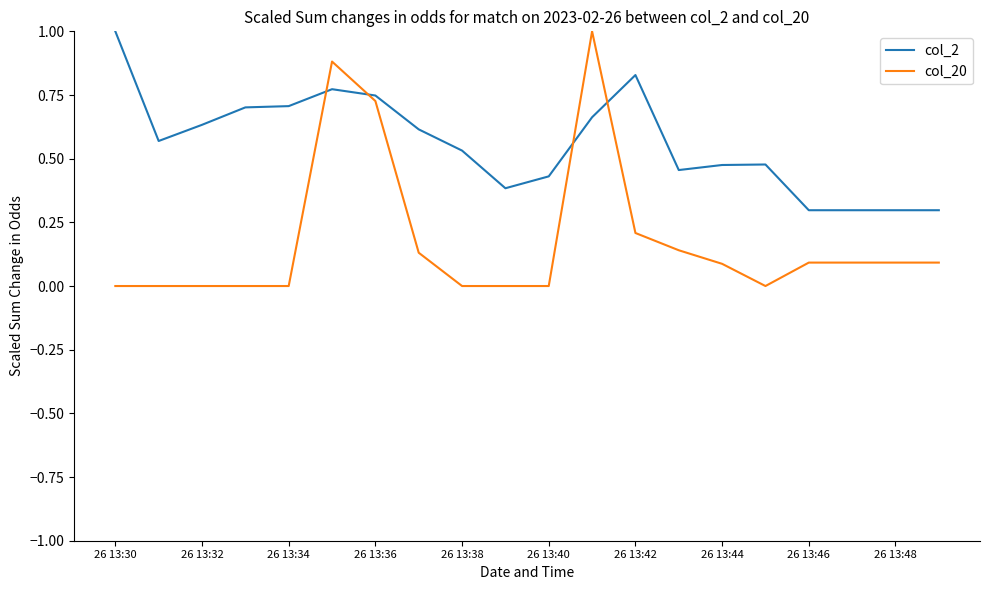

After their last crossing, which series has the higher values: col_2 or col_20?

col_2